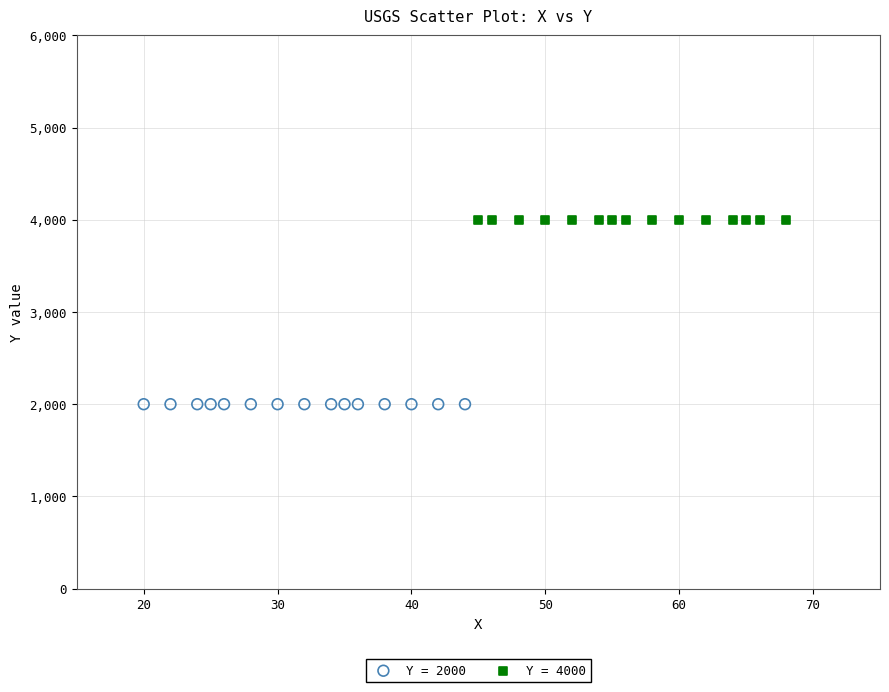

Which series contains the highest Y value?

Y = 4000